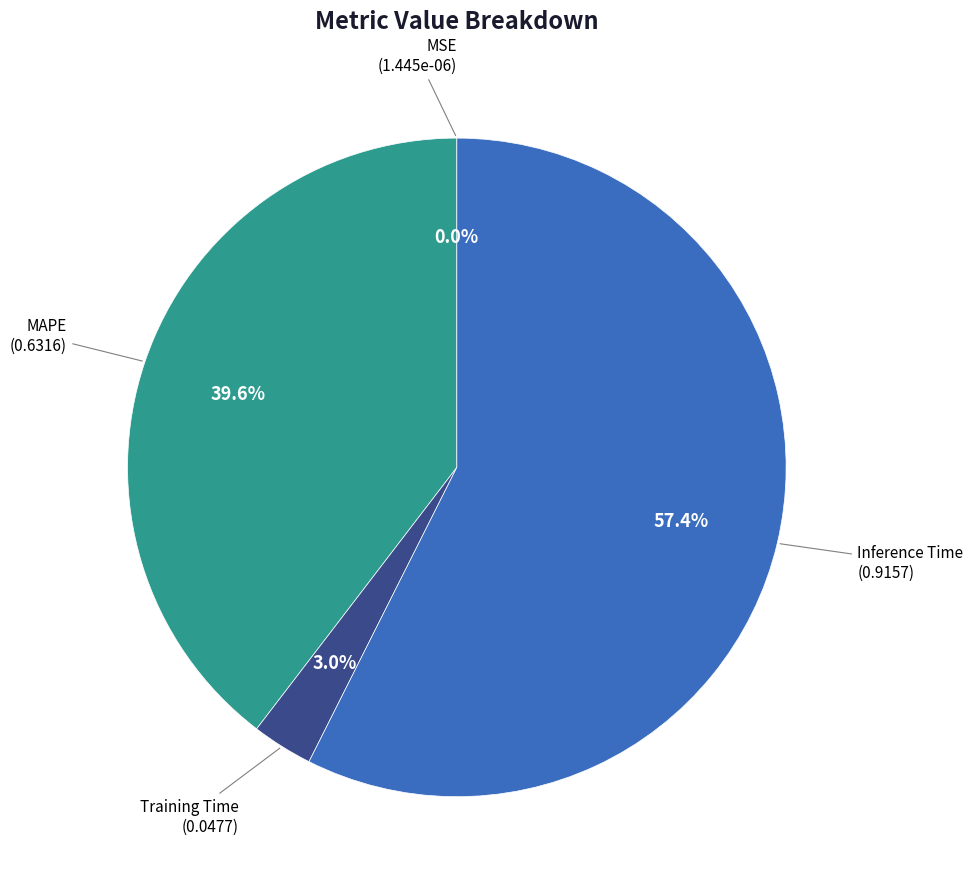

Is there a majority slice in this chart?

Yes